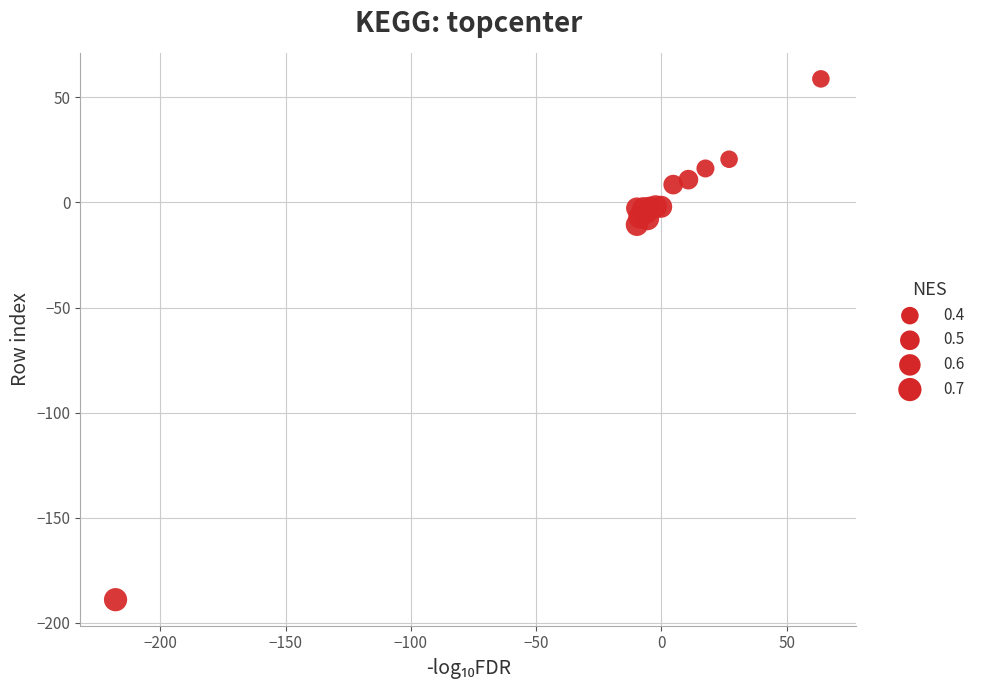

What Y value in the scatter plot is closest to -65?

-10.6